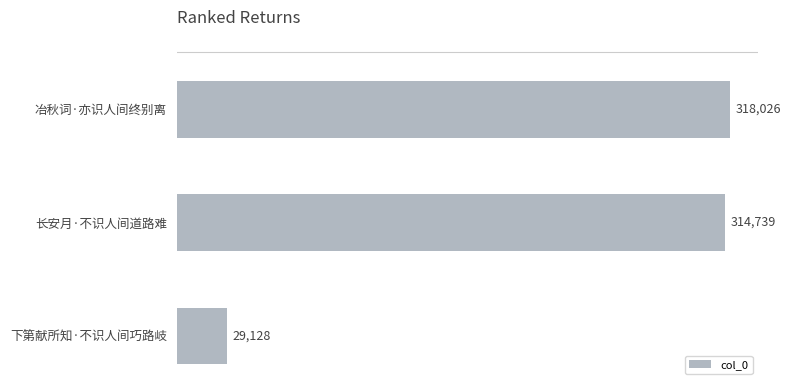

The value at 长安月·不识人间道路难 is 314739. True or false?

True